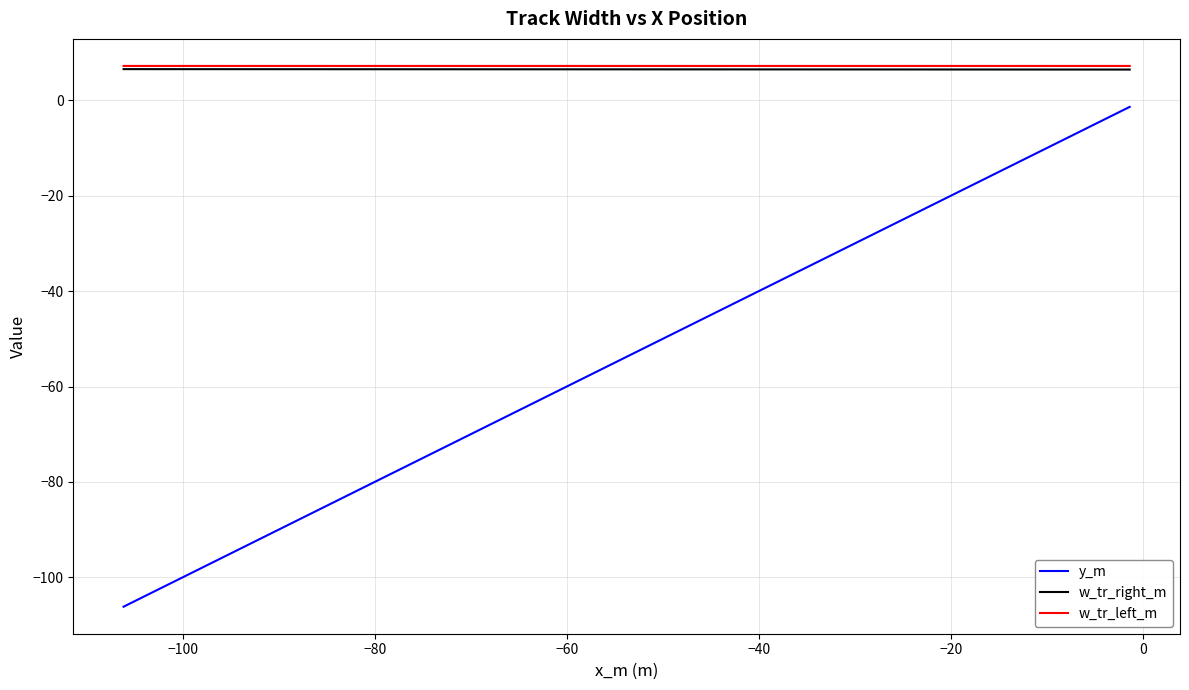

Which series has the largest range (max minus min)?

y_m